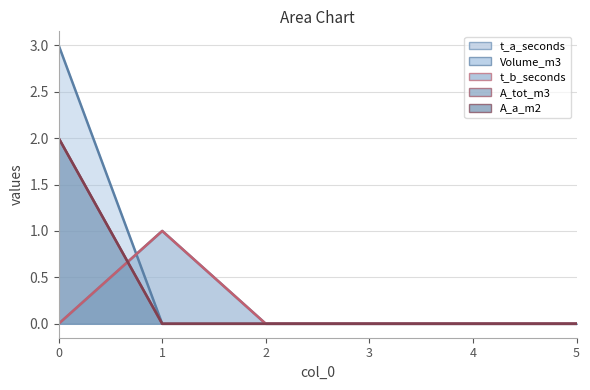

What is the difference between the maximum and second lowest values in the Volume_m3 series?

3